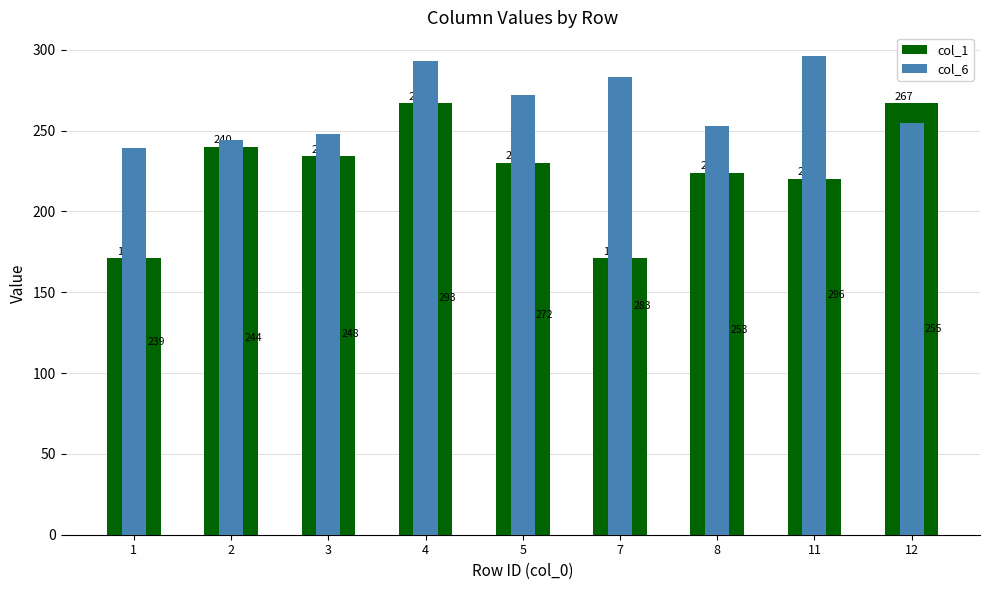

What is the value of the col_6 bar at the 3rd from the left?

248